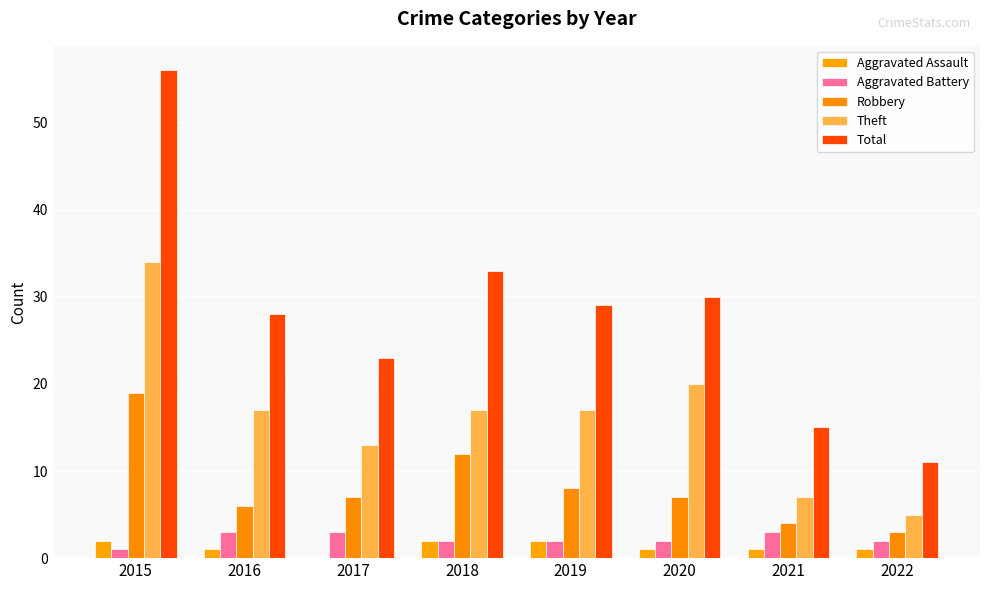

The Aggravated Battery series shows 3 at 2021. True or false?

True